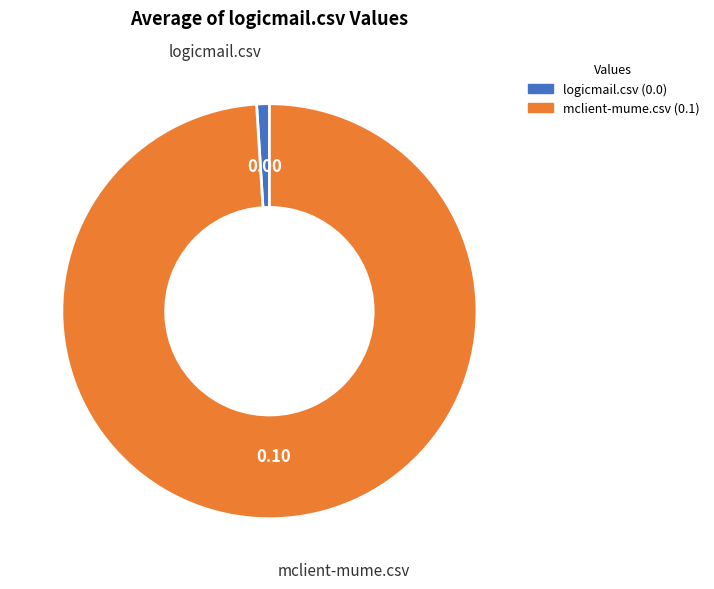

Combined, do mclient-mume.csv and logicmail.csv account for over 50%?

Yes